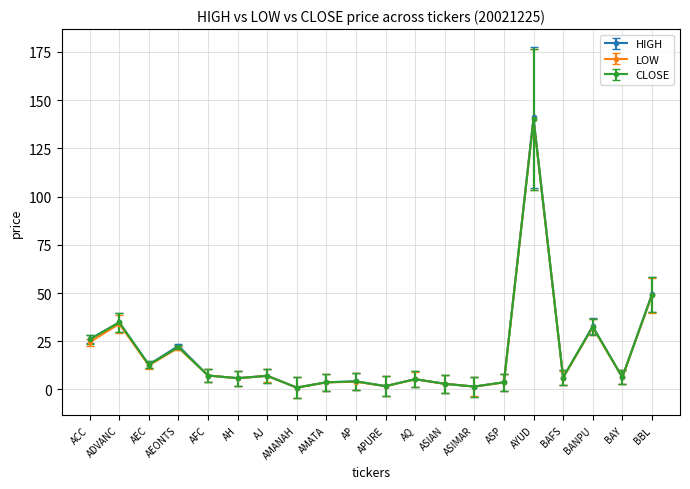

What is the difference between the maximum and second lowest values in the LOW series?

138.5